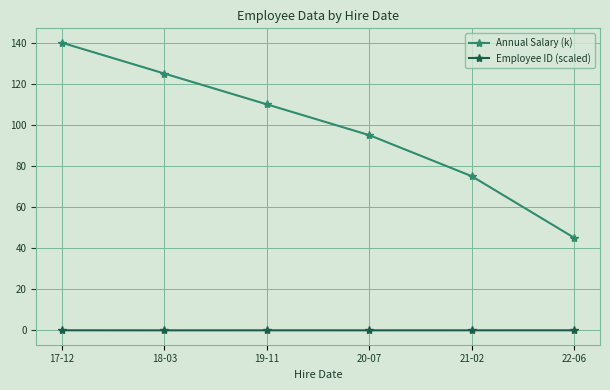

What is the total value across all series at 22-06?

45.0